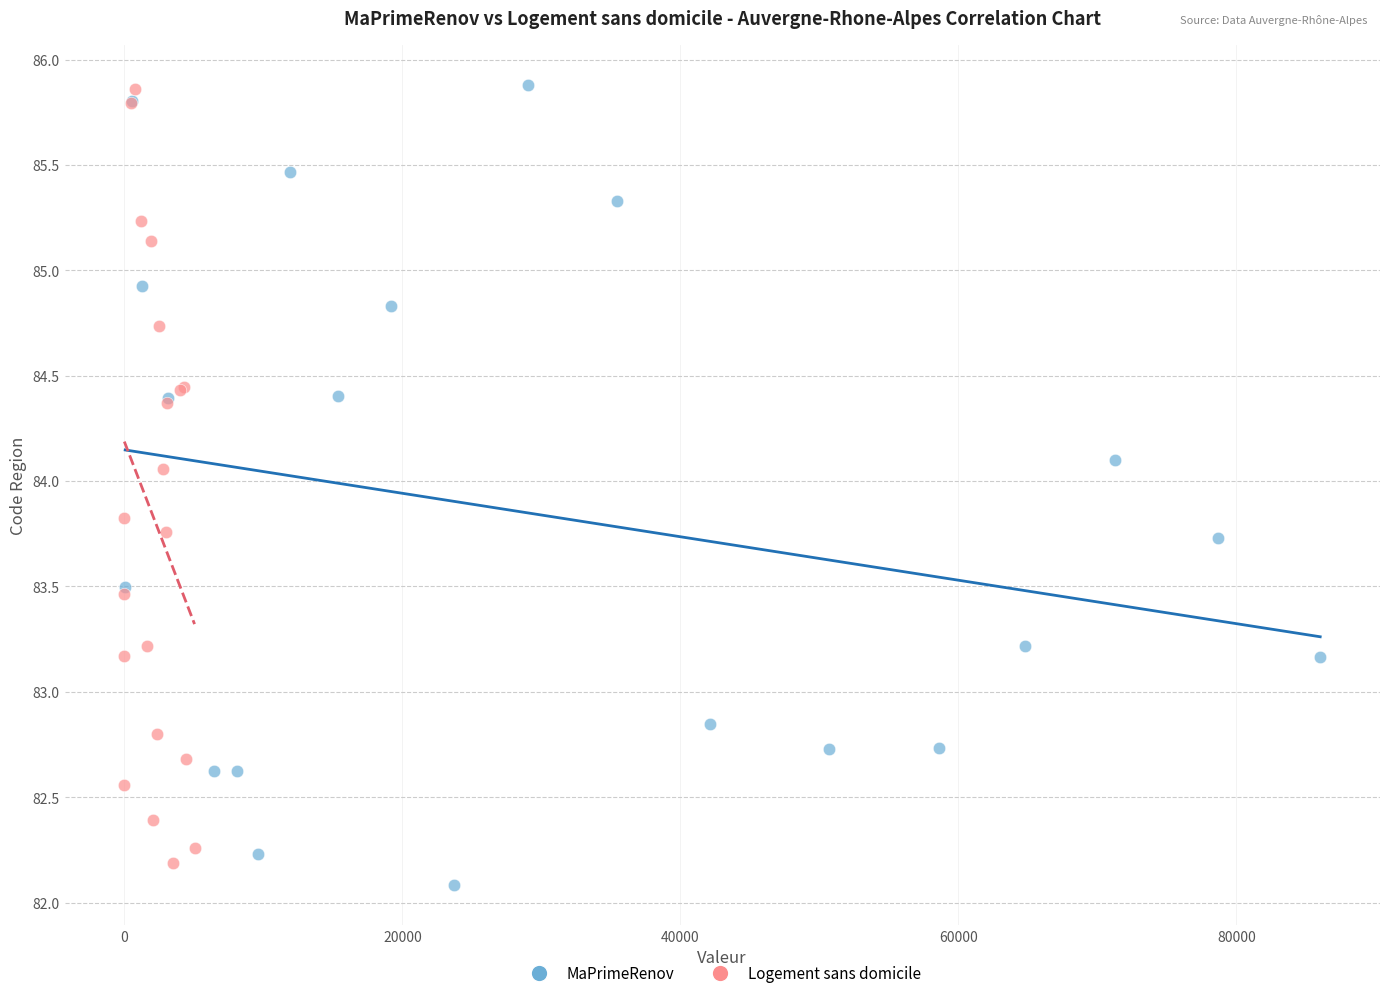

What are all the series names shown in the legend?

MaPrimeRenov, Logement sans domicile